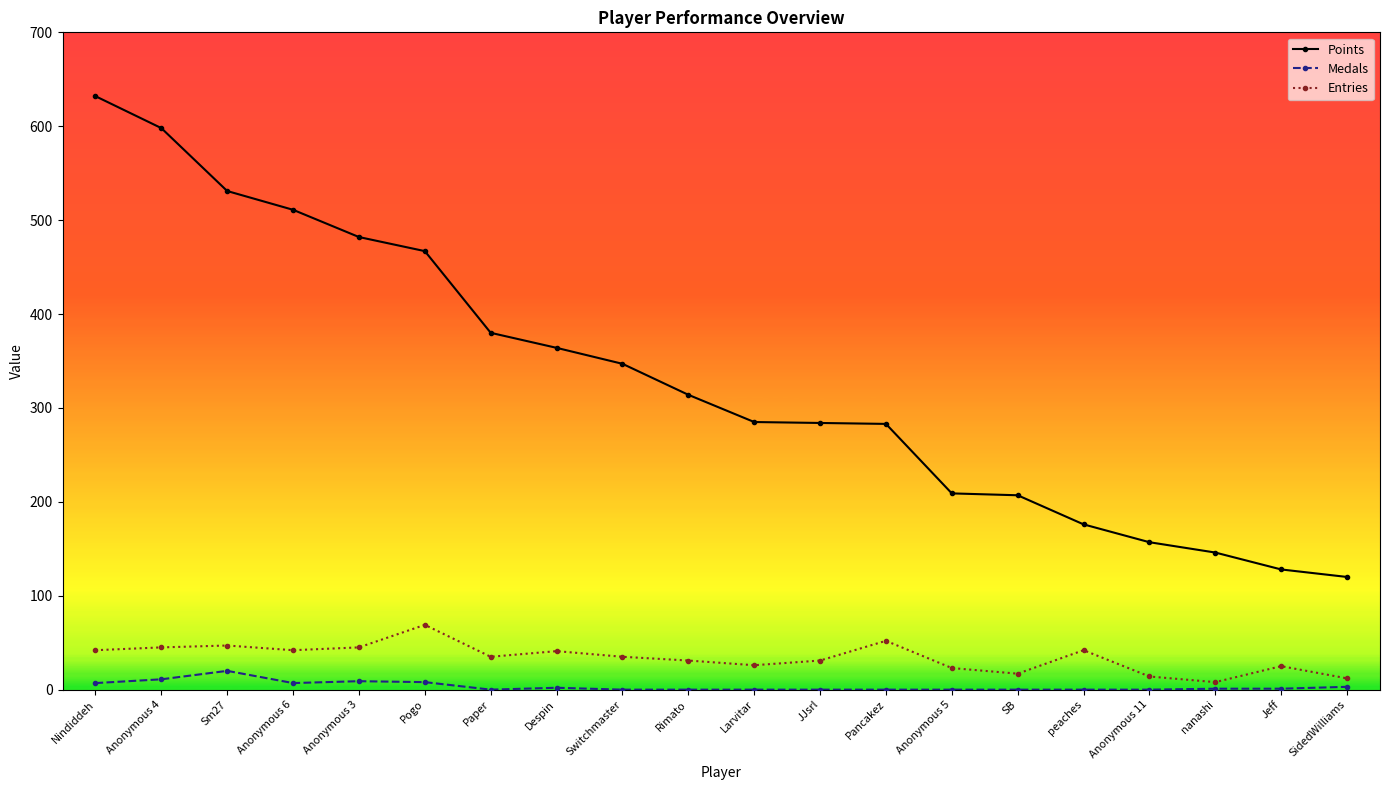

What position from the left is SidedWilliams?

20